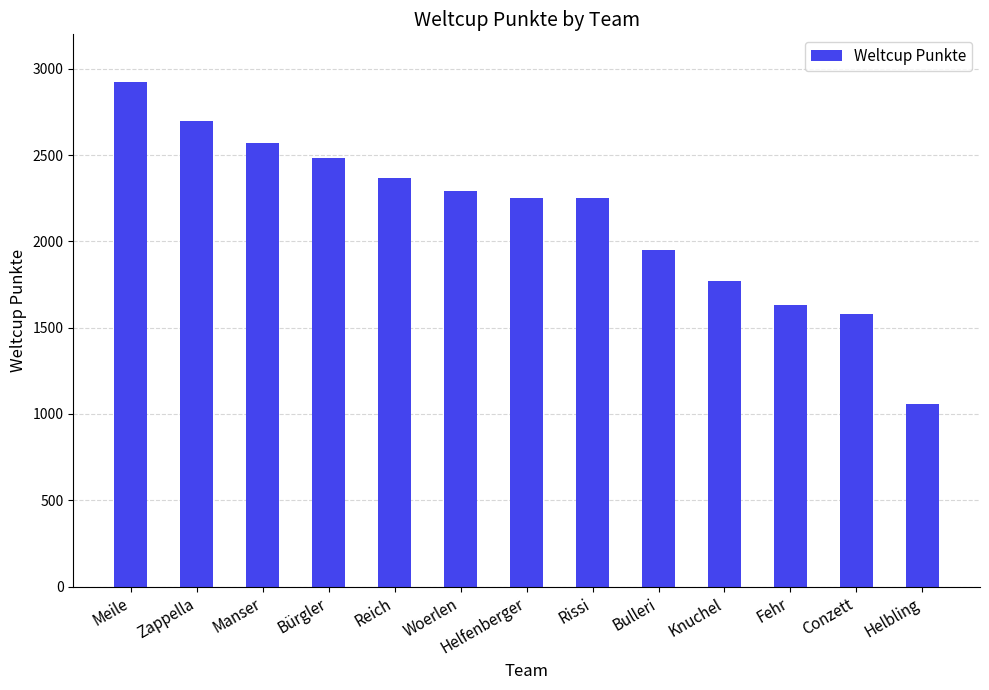

Between Helfenberger and Bürgler, which is larger?

Bürgler